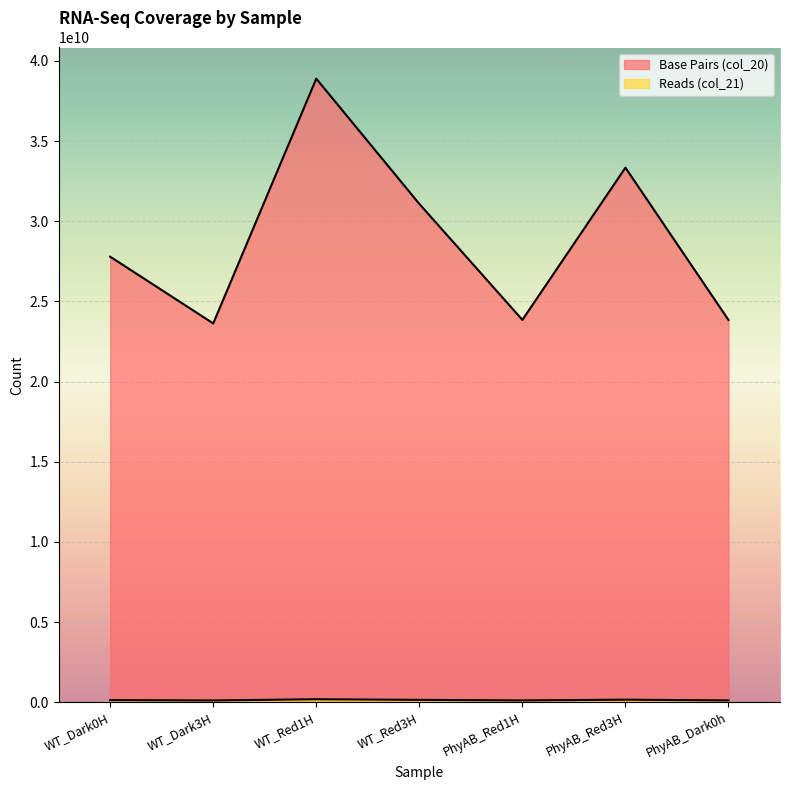

List the series in order of their overall mean, highest first.

Base Pairs (col_20), Reads (col_21)